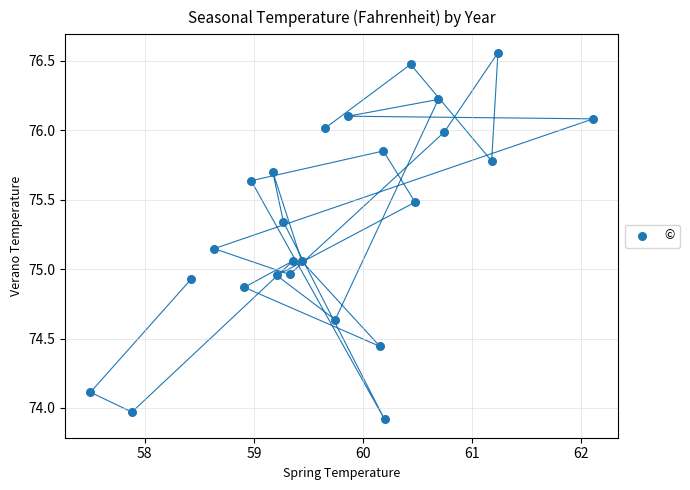

What is the range of Y values (max minus min)?

2.6